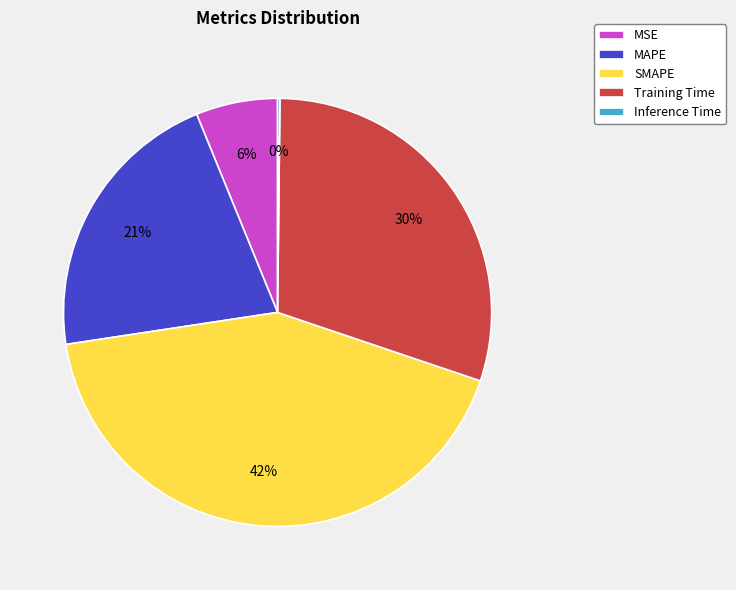

The Training Time slice represents 19% of the pie. True or false?

False